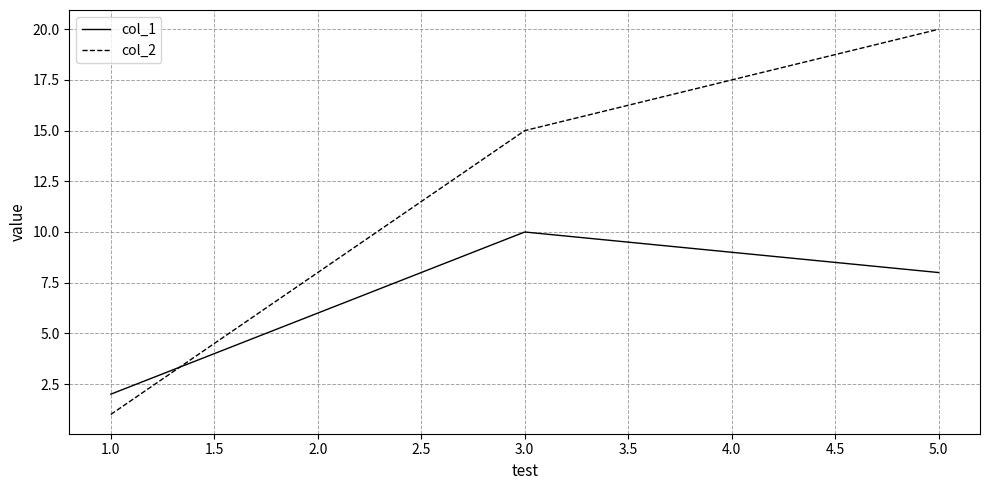

Where is col_2 nearest to the value 10?

3.0